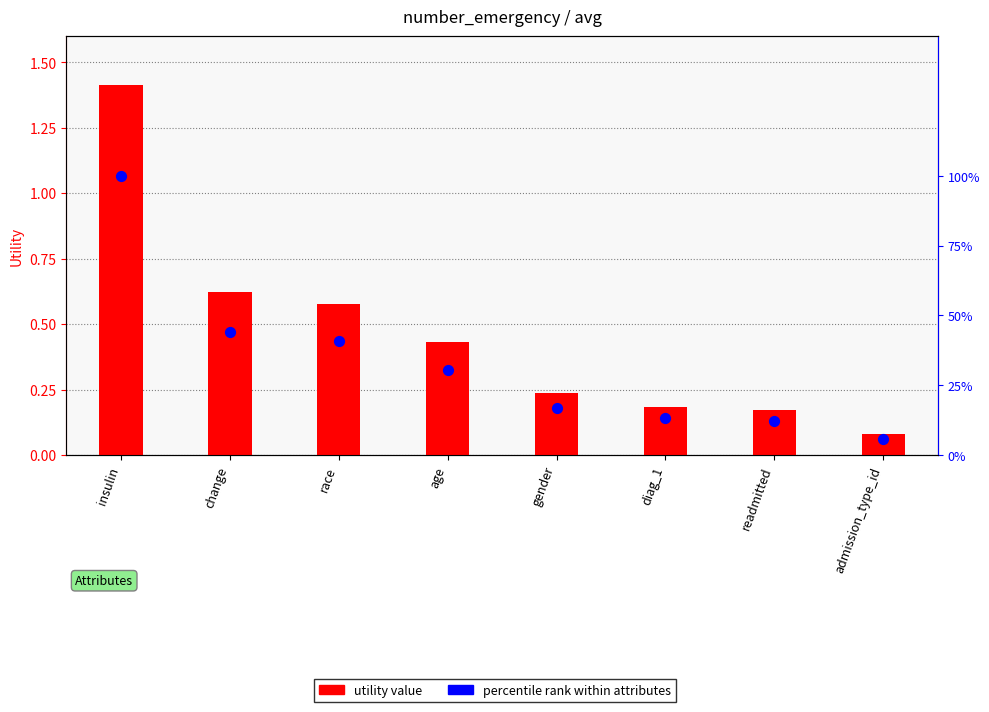

Which series reaches the maximum Y coordinate?

percentile rank within attributes